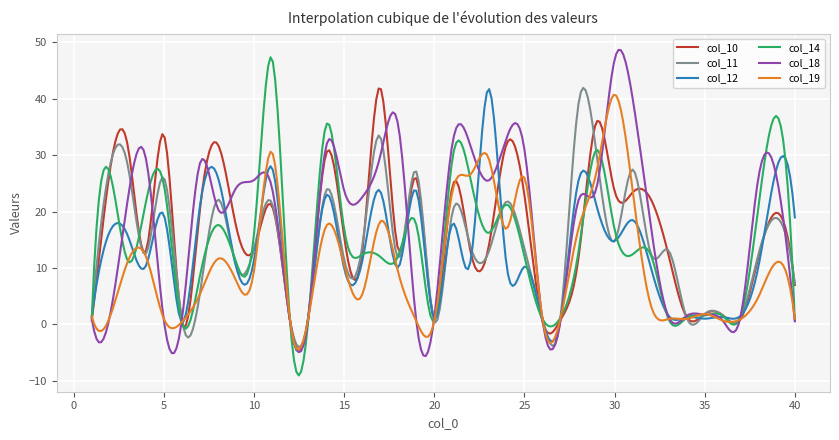

What is the minimum value for col_19?

-4.5